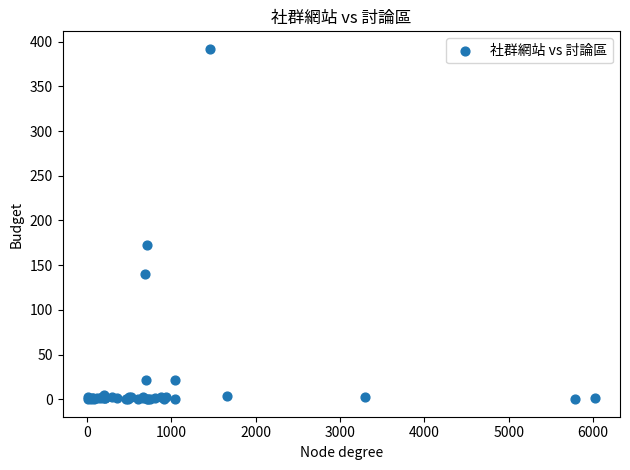

What Y value in the scatter plot is closest to 196?

173